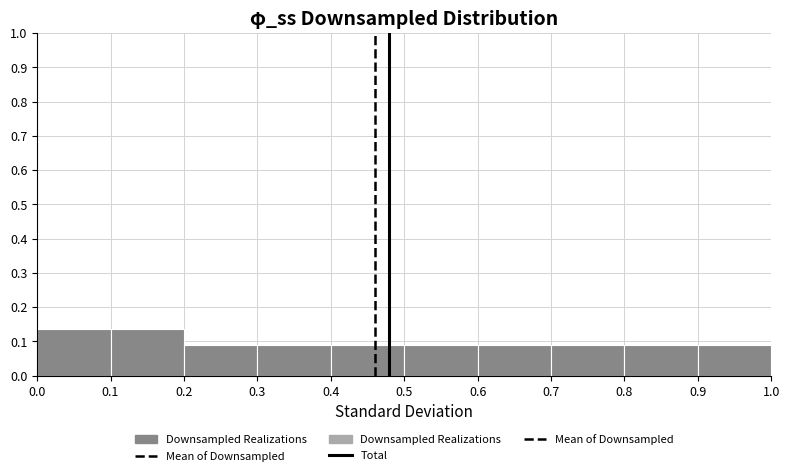

Reading left to right, transcribe this chart: for each bar, give the range it covers on the x-axis and its height. The values are not printed on the chart, so give them approximately, as read against the axis.

0.0 to 0.1: 0.14
0.1 to 0.2: 0.14
0.2 to 0.3: 0.09
0.3 to 0.4: 0.09
0.4 to 0.5: 0.09
0.5 to 0.6: 0.09
0.6 to 0.7: 0.09
0.7 to 0.8: 0.09
0.8 to 0.9: 0.09
0.9 to 1.0: 0.09